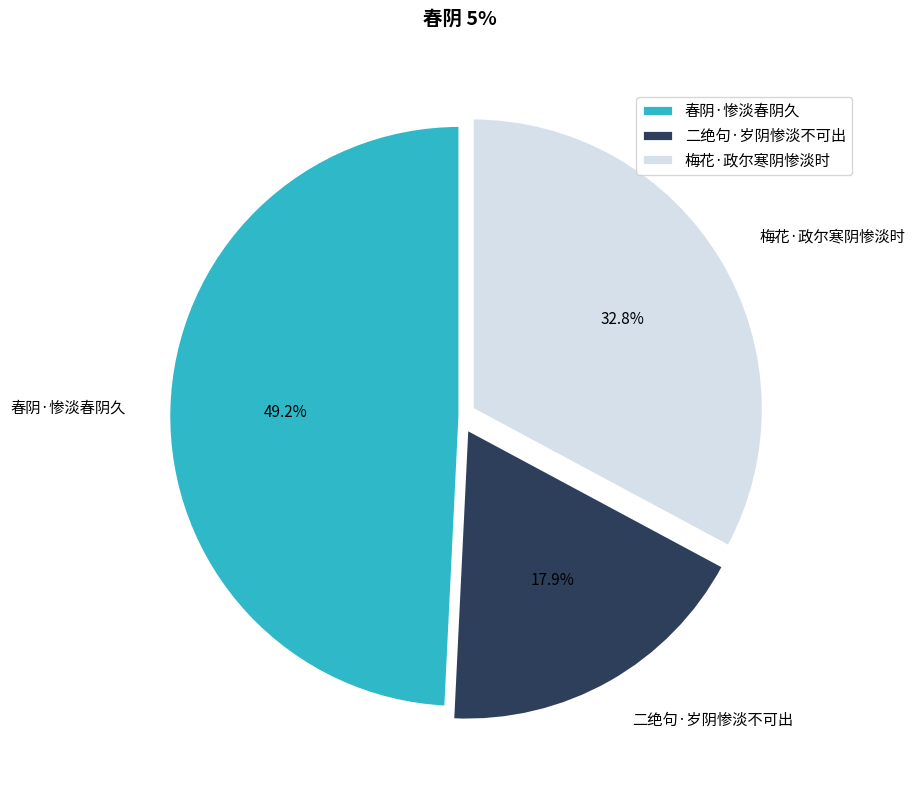

What is the smallest slice in the pie chart?

二绝句·岁阴惨淡不可出